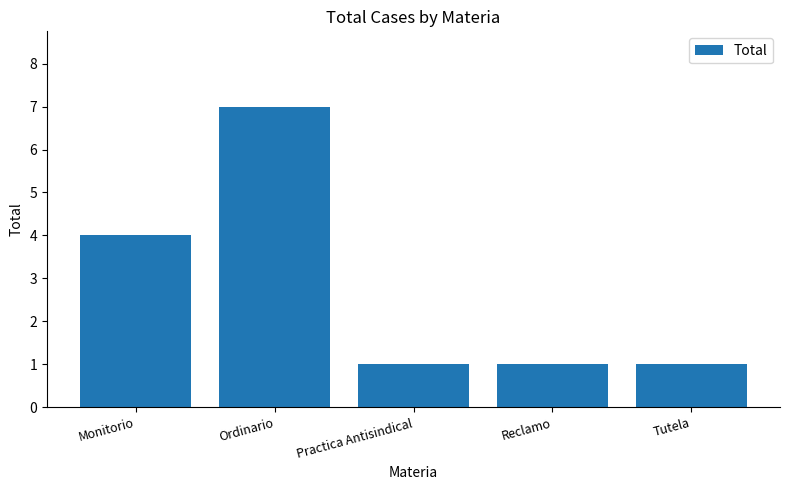

Read the value at Monitorio.

4